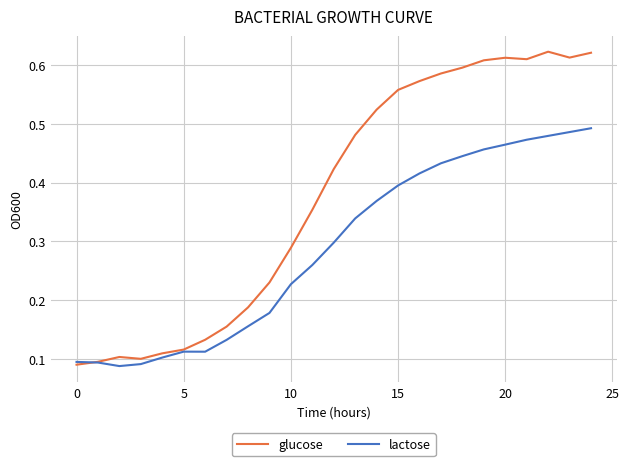

Which series has the largest range (max minus min)?

glucose